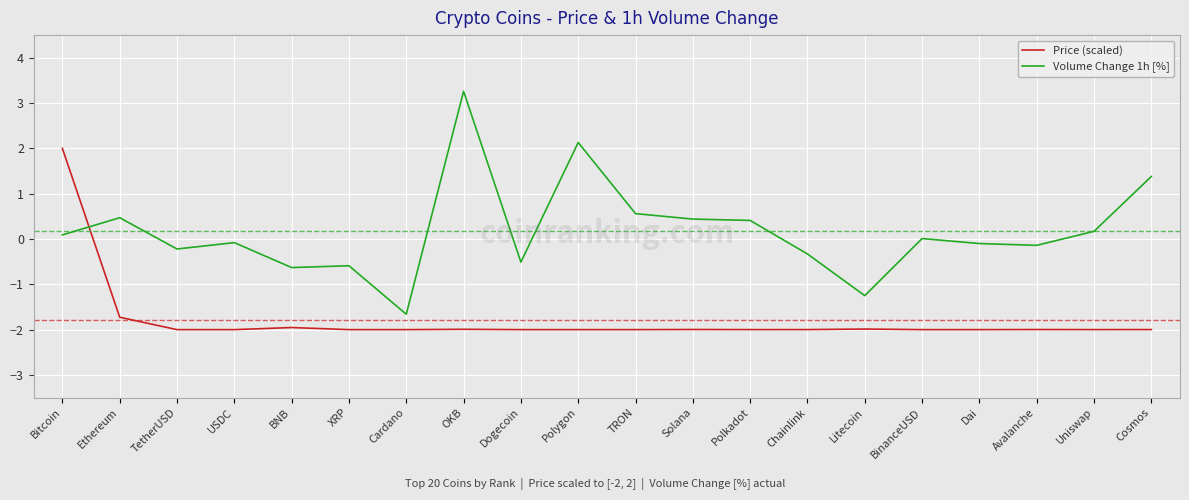

List the series in order of their peak value, lowest first.

Price (scaled), Volume Change 1h [%]